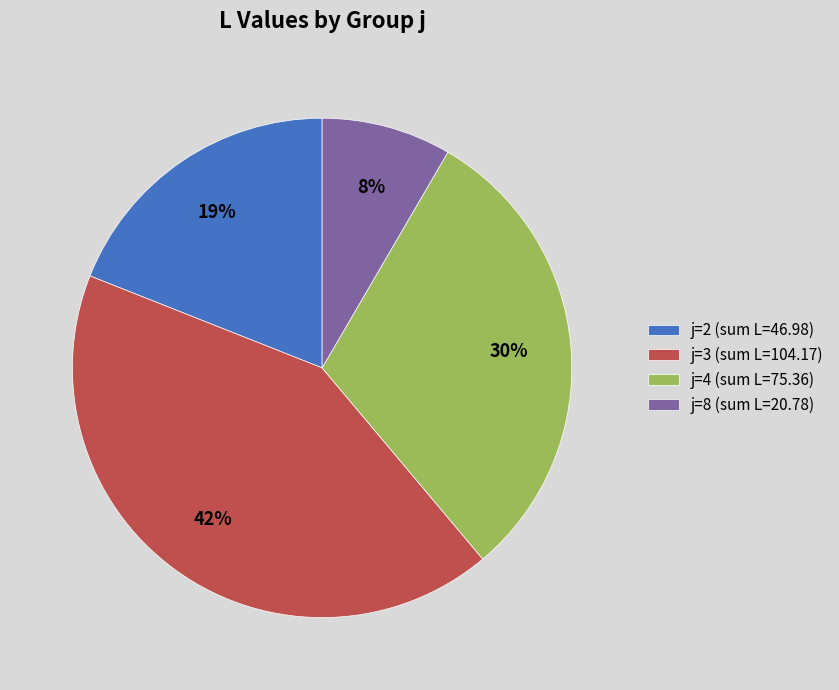

What is the smallest slice in the pie chart?

j=8 (sum L=20.78)